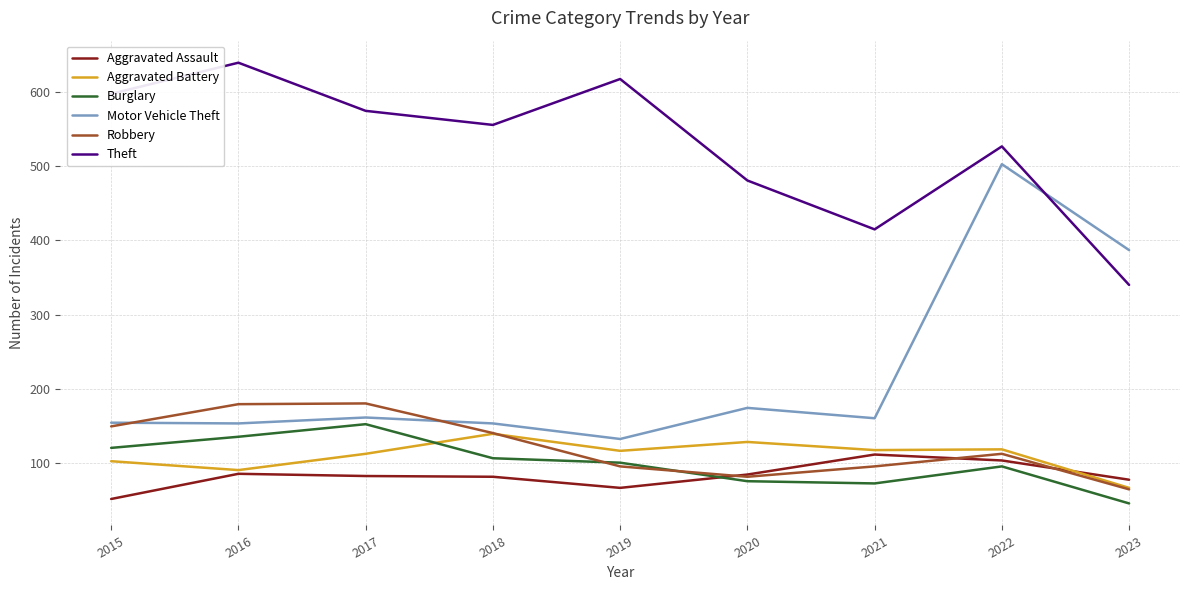

Which series has the largest total across all categories?

Theft